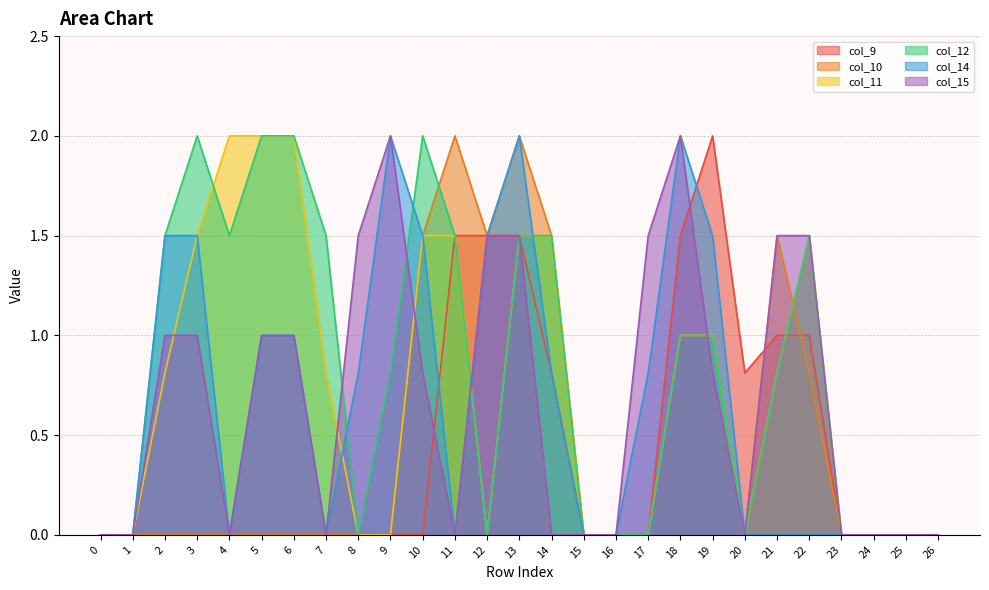

What is the maximum value shown in the chart?

2.0